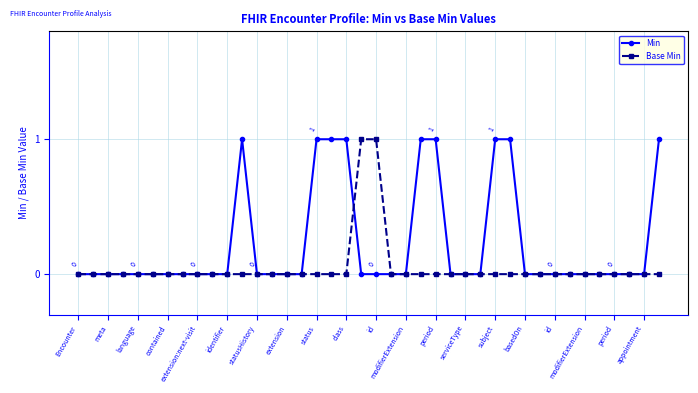

What is the greatest value displayed?

1